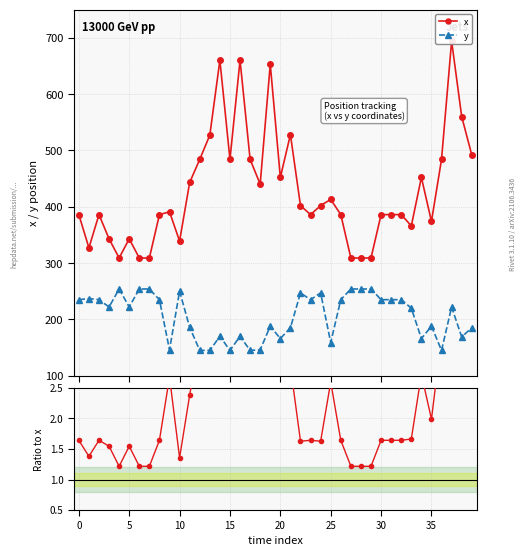

True or false: y has more than 2 interior local peaks.

True